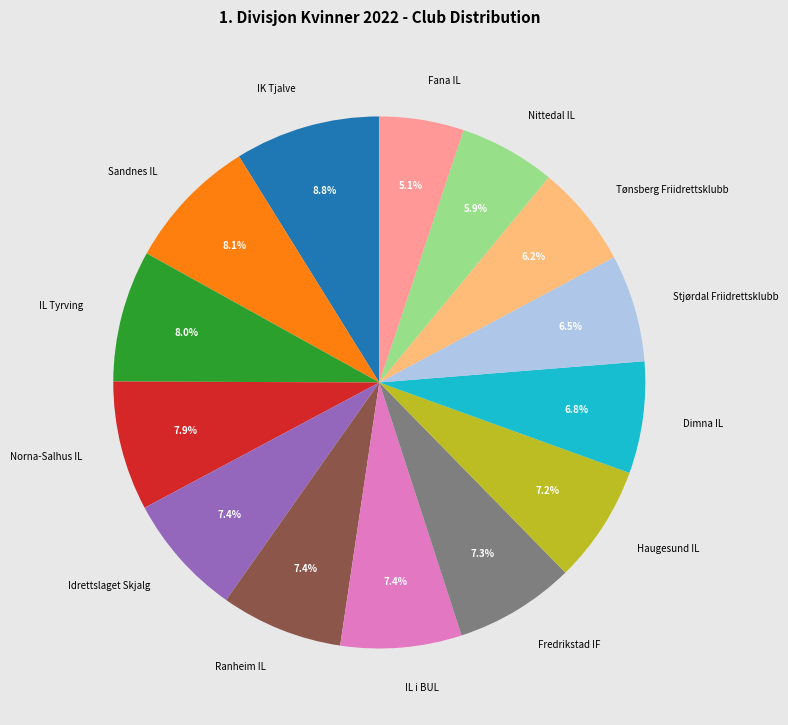

Does Ranheim IL represent more than half of the total?

No